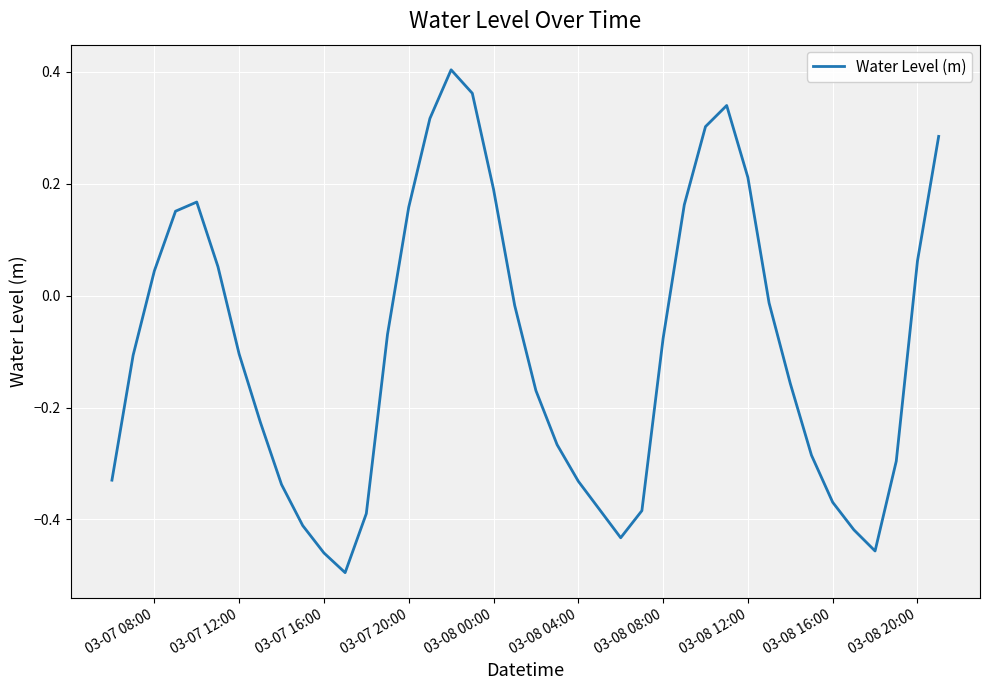

What is the difference between the maximum and minimum values?

0.9